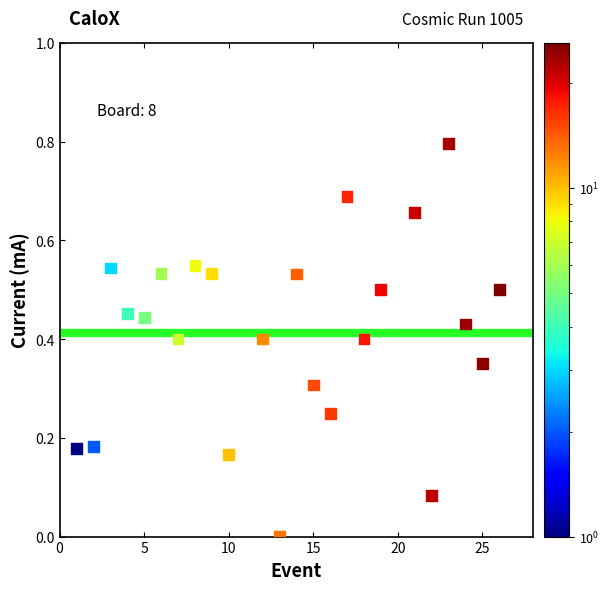

What is the range of Y values (max minus min)?

0.8